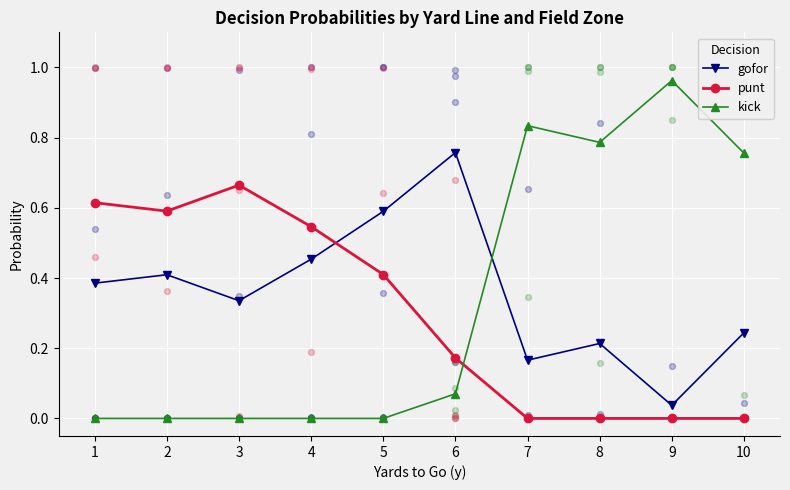

Which series has the largest total across all categories?

gofor